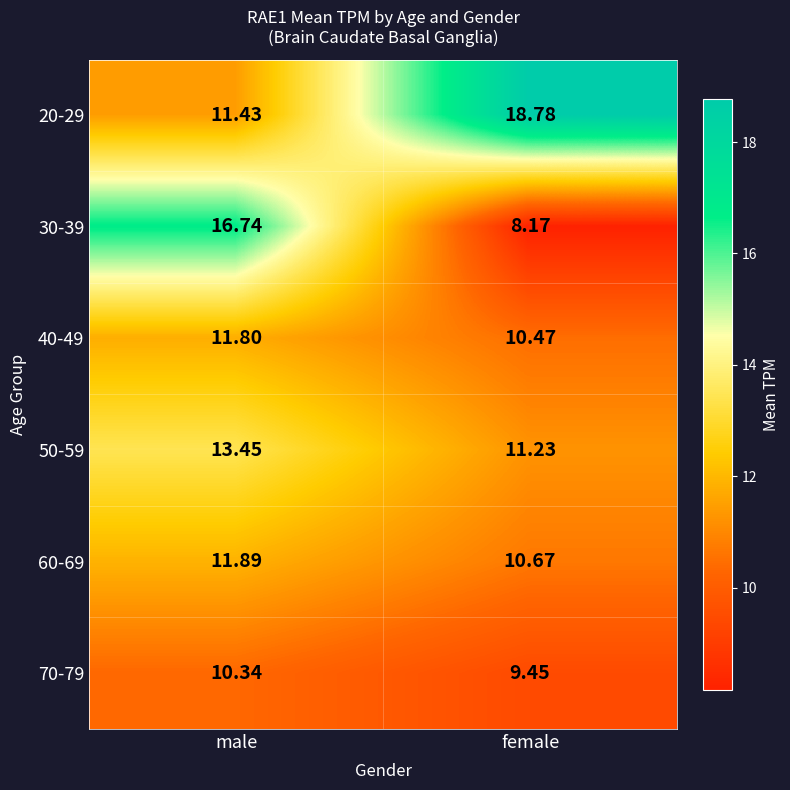

Where is 50-59 nearest to the value 12?

female